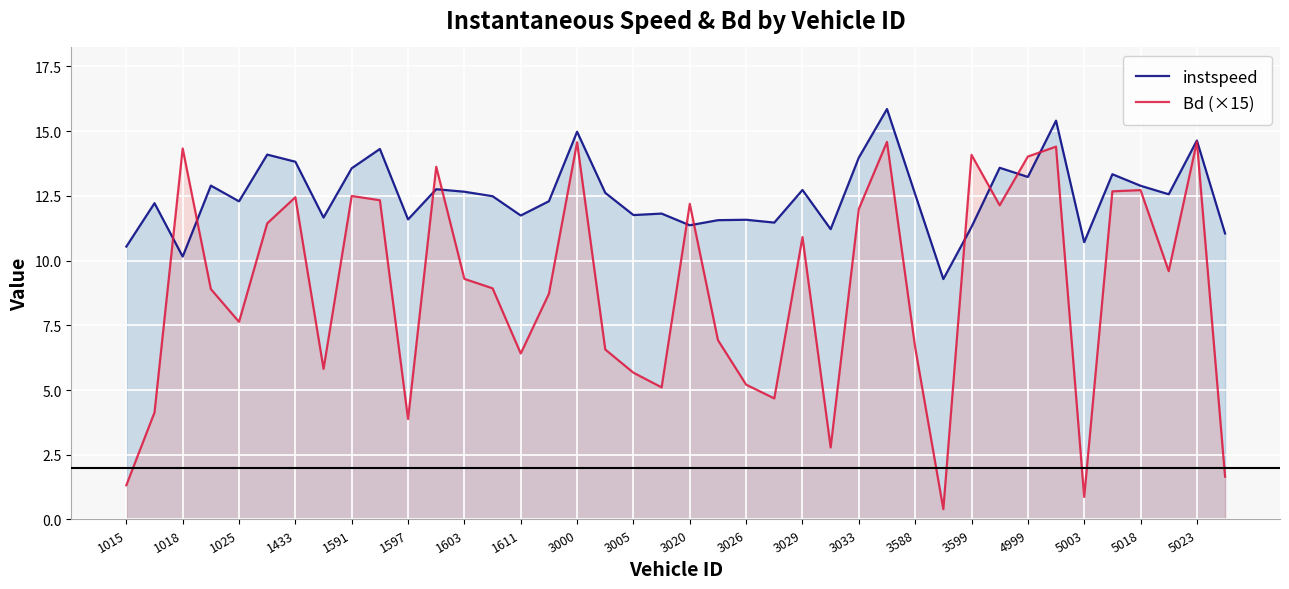

What is the average value of the instspeed series?

12.5